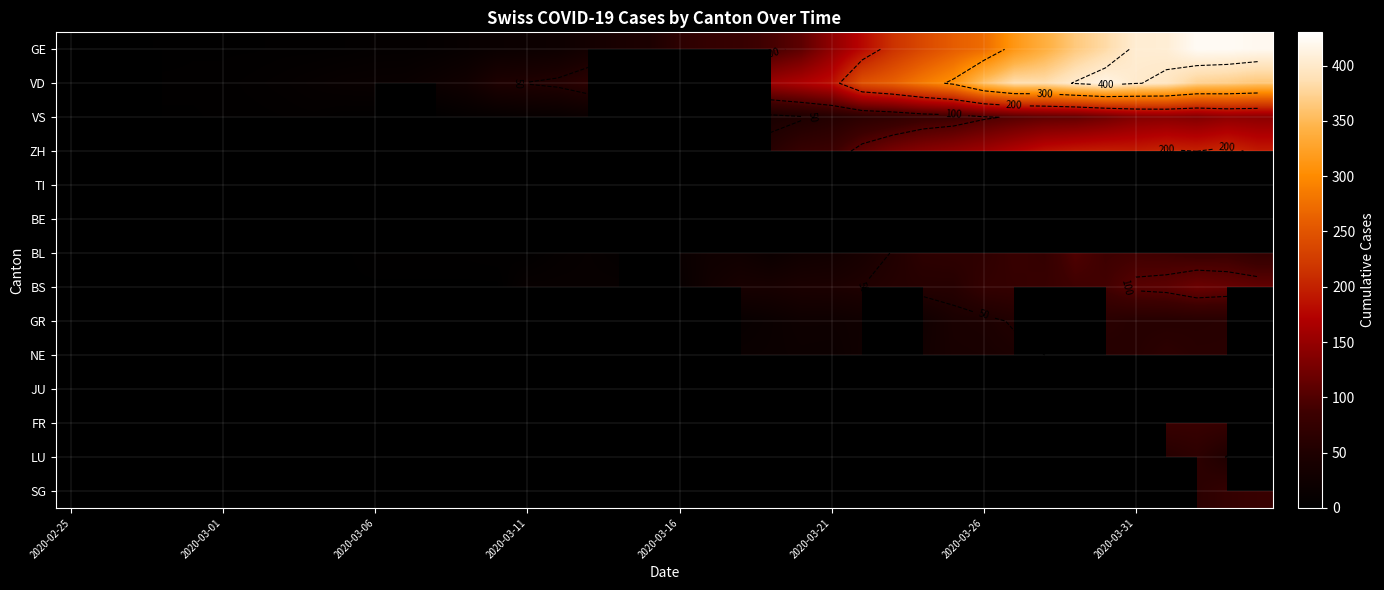

The value of VS at 2020-03-31 is 39.0. True or false?

False